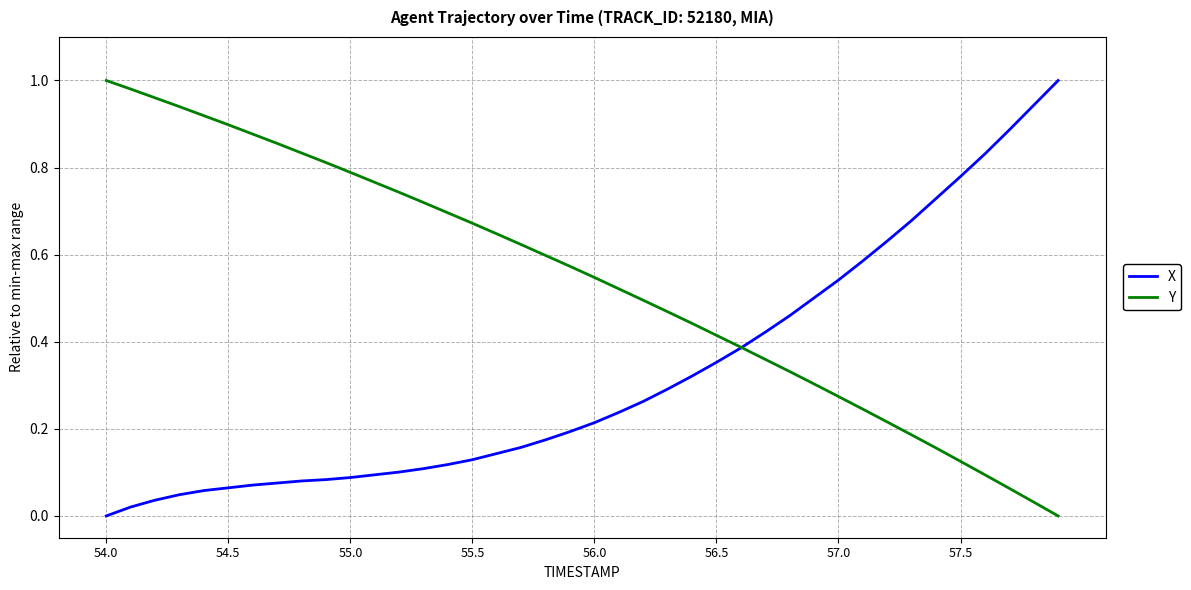

Which series has the largest total across all categories?

Y